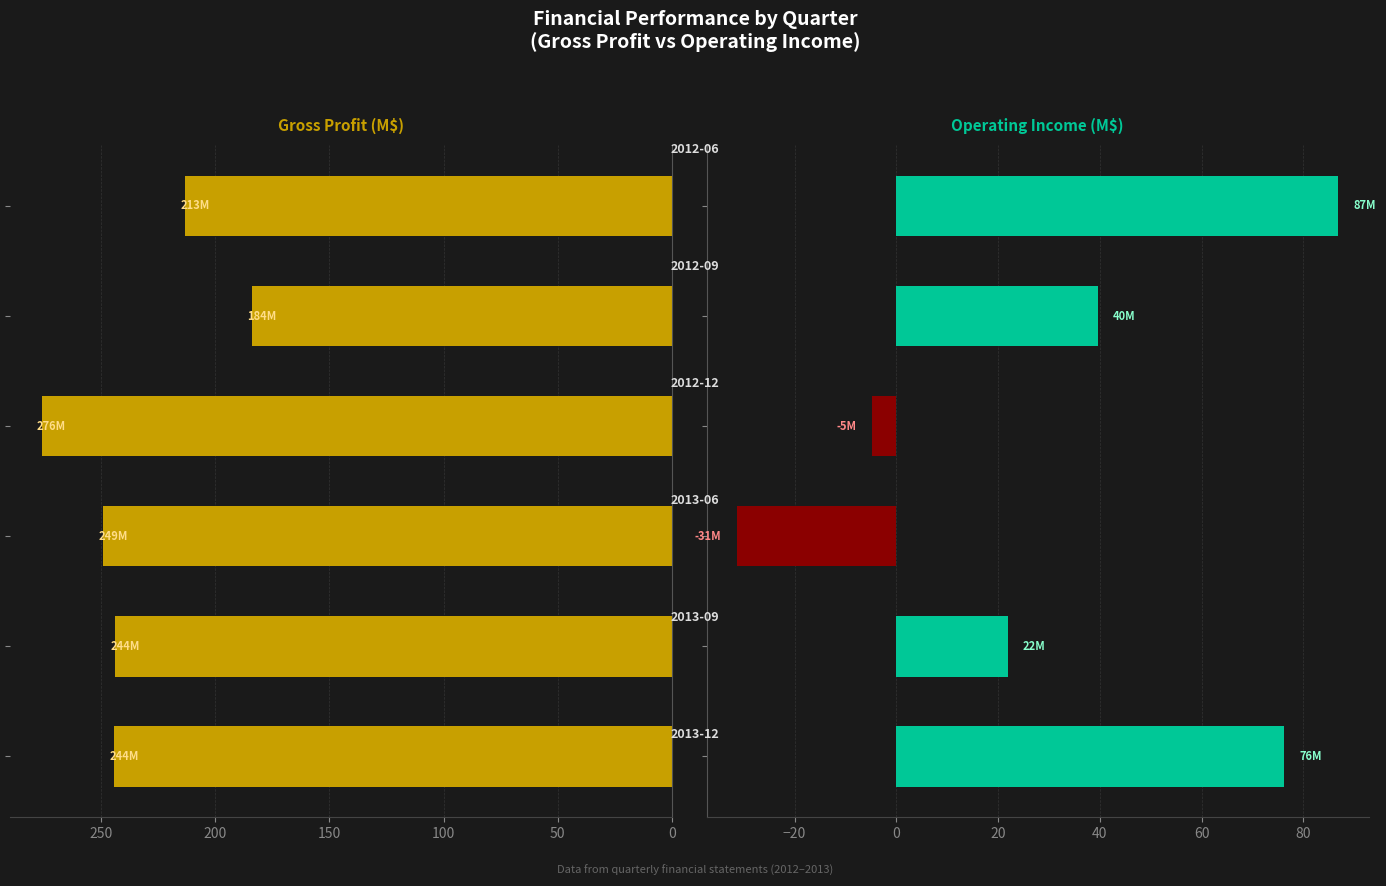

Reading right to left, what are all the values shown in this chart?

Gross Profit: 213.3	183.9	276.0	249.1	243.7	244.2
Operating Income: 86.9	39.6	-4.8	-31.4	21.9	76.2